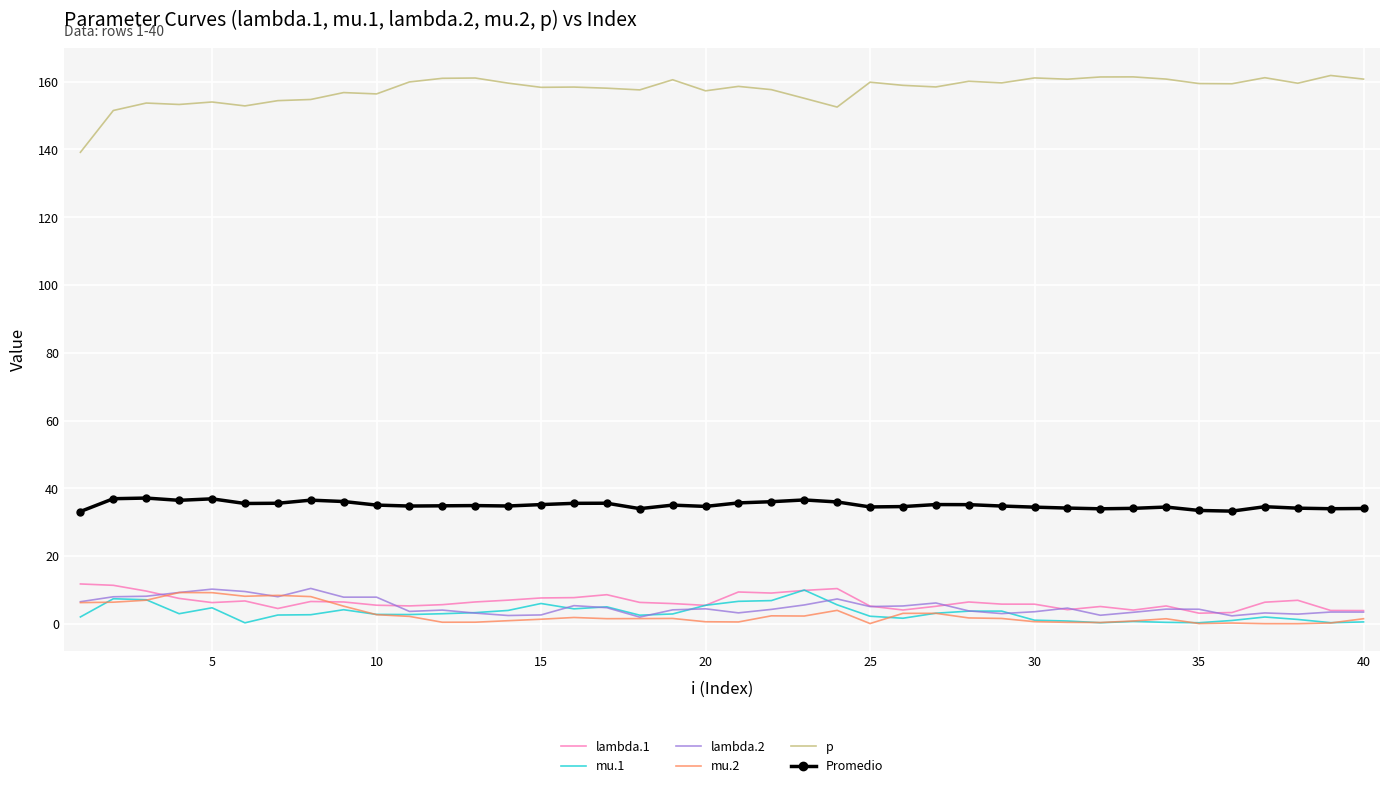

What is the average value of the p series?

157.7